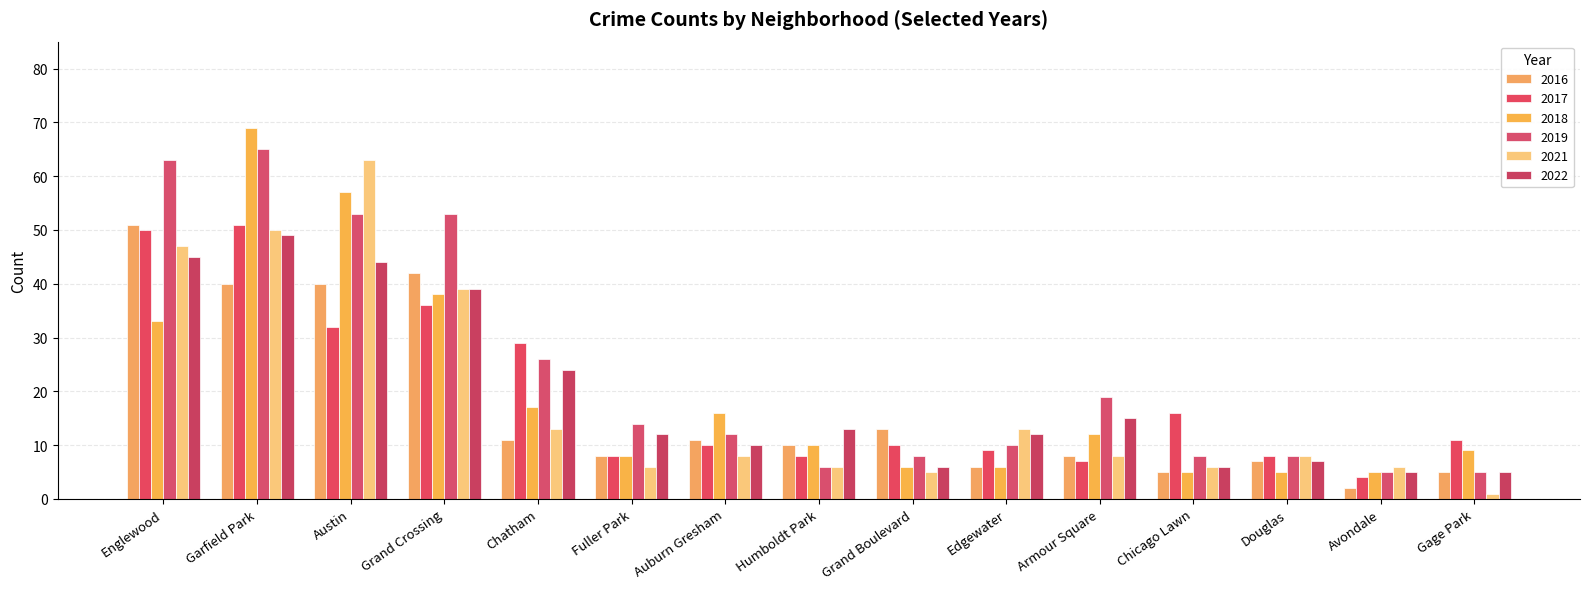

Reading left to right, list all the values displayed in this chart.

2022: Englewood=45	Garfield Park=49	Austin=44	Grand Crossing=39	Chatham=24	Fuller Park=12	Auburn Gresham=10	Humboldt Park=13	Grand Boulevard=6	Edgewater=12	Armour Square=15	Chicago Lawn=6	Douglas=7	Avondale=5	Gage Park=5
2017: Englewood=50	Garfield Park=51	Austin=32	Grand Crossing=36	Chatham=29	Fuller Park=8	Auburn Gresham=10	Humboldt Park=8	Grand Boulevard=10	Edgewater=9	Armour Square=7	Chicago Lawn=16	Douglas=8	Avondale=4	Gage Park=11
2018: Englewood=33	Garfield Park=69	Austin=57	Grand Crossing=38	Chatham=17	Fuller Park=8	Auburn Gresham=16	Humboldt Park=10	Grand Boulevard=6	Edgewater=6	Armour Square=12	Chicago Lawn=5	Douglas=5	Avondale=5	Gage Park=9
2021: Englewood=47	Garfield Park=50	Austin=63	Grand Crossing=39	Chatham=13	Fuller Park=6	Auburn Gresham=8	Humboldt Park=6	Grand Boulevard=5	Edgewater=13	Armour Square=8	Chicago Lawn=6	Douglas=8	Avondale=6	Gage Park=1
2019: Englewood=63	Garfield Park=65	Austin=53	Grand Crossing=53	Chatham=26	Fuller Park=14	Auburn Gresham=12	Humboldt Park=6	Grand Boulevard=8	Edgewater=10	Armour Square=19	Chicago Lawn=8	Douglas=8	Avondale=5	Gage Park=5
2016: Englewood=51	Garfield Park=40	Austin=40	Grand Crossing=42	Chatham=11	Fuller Park=8	Auburn Gresham=11	Humboldt Park=10	Grand Boulevard=13	Edgewater=6	Armour Square=8	Chicago Lawn=5	Douglas=7	Avondale=2	Gage Park=5